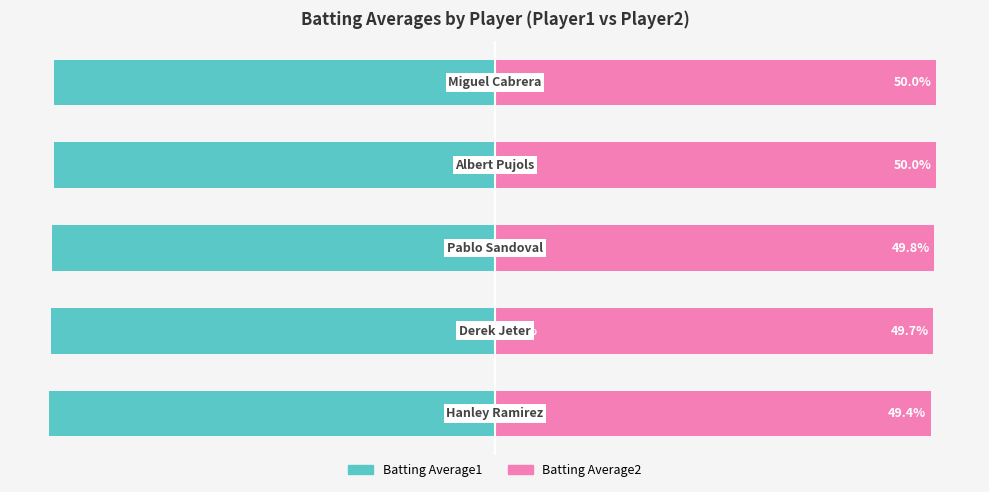

What is the difference between the maximum and minimum values in the Batting Average1 series?

0.6